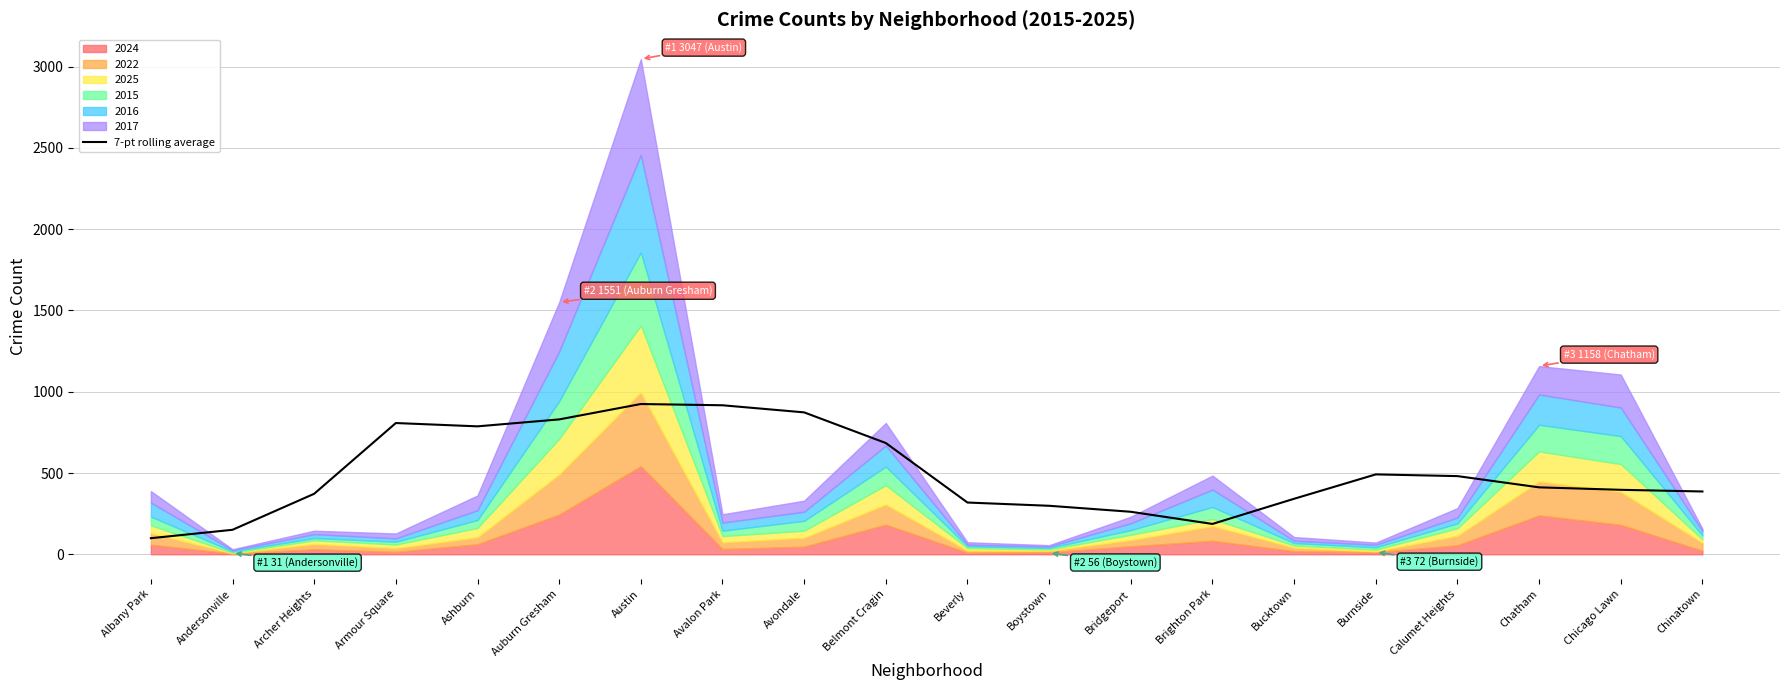

What is the difference between the second highest and second lowest values?

766.1